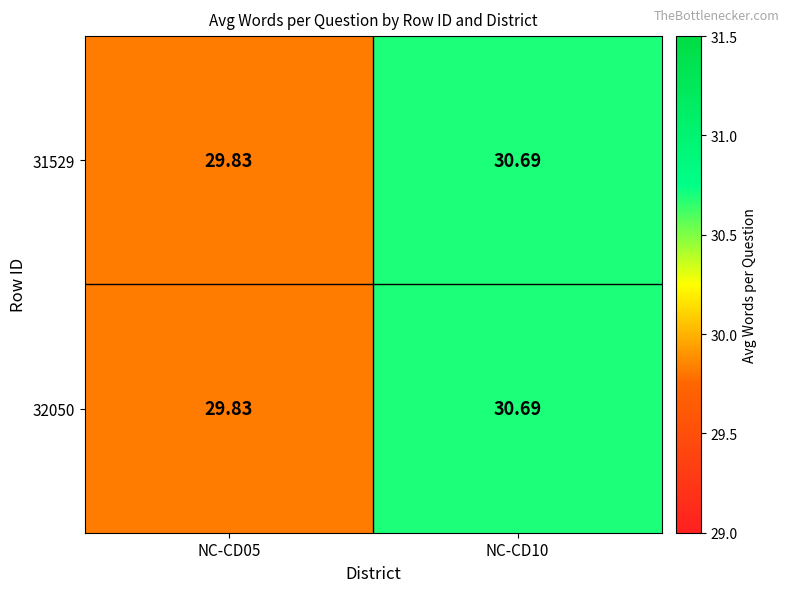

Is the value of 31529 at NC-CD05 greater than the value of 32050 at NC-CD10?

No